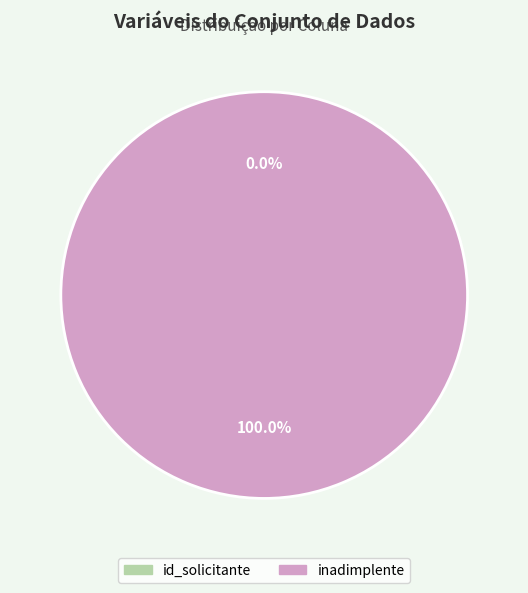

What percentage is NOT represented by id_solicitante?

100.0%